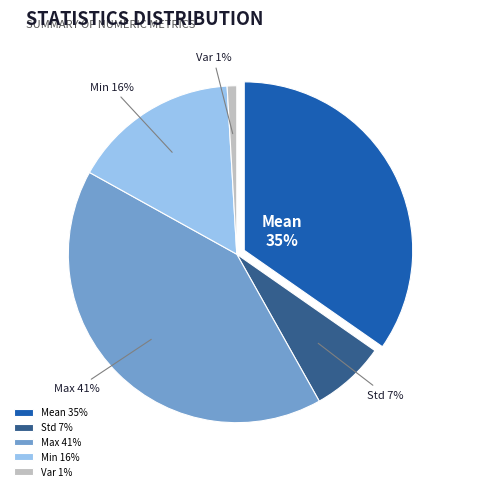

Count the number of slices in the pie.

5